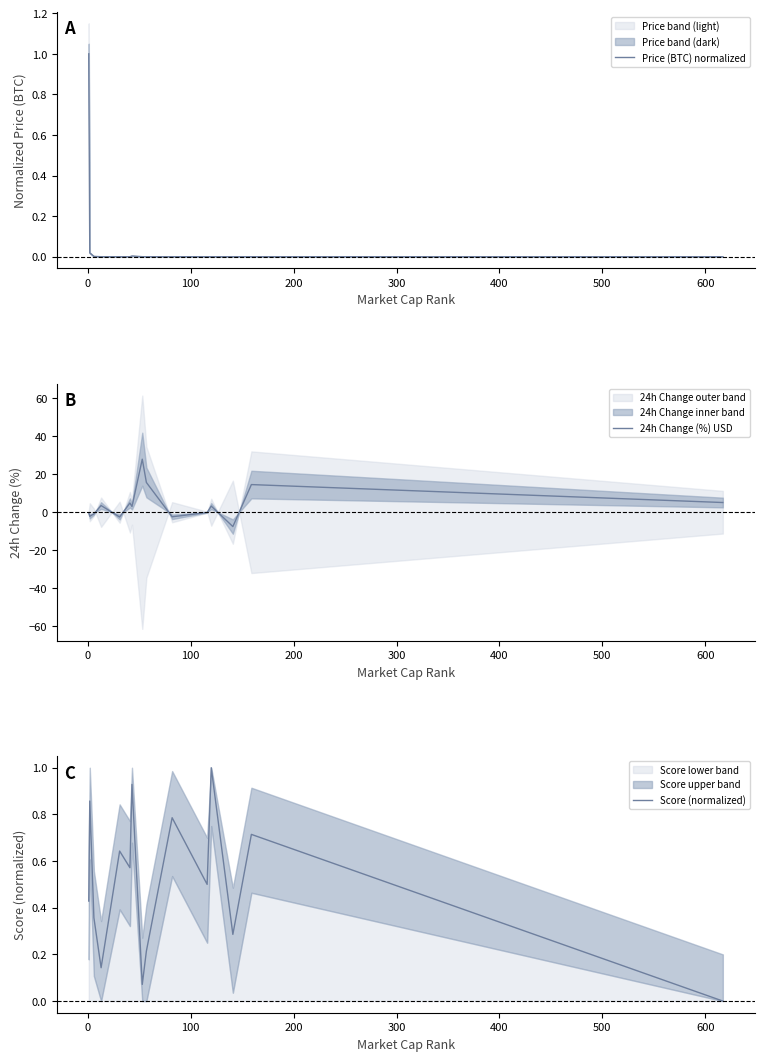

What is the smallest value displayed?

-7.5